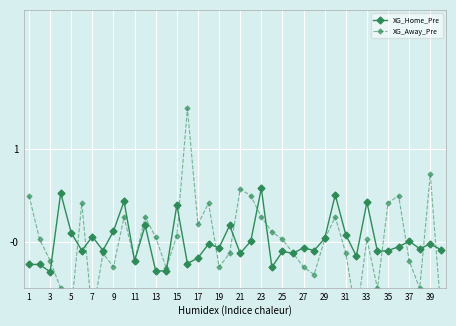

How many series are shown in this chart?

2